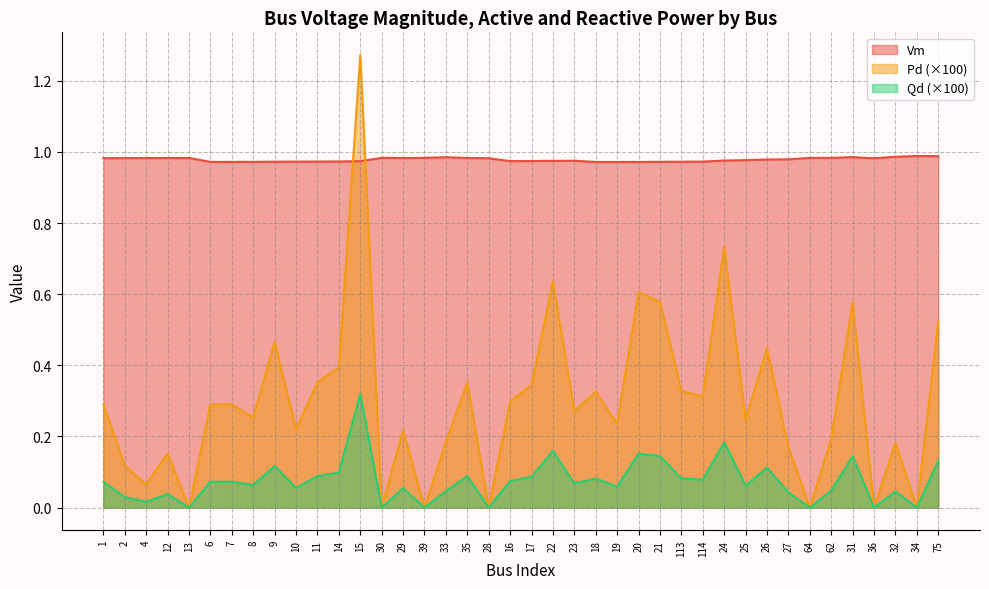

How many lines are shown in the chart?

3